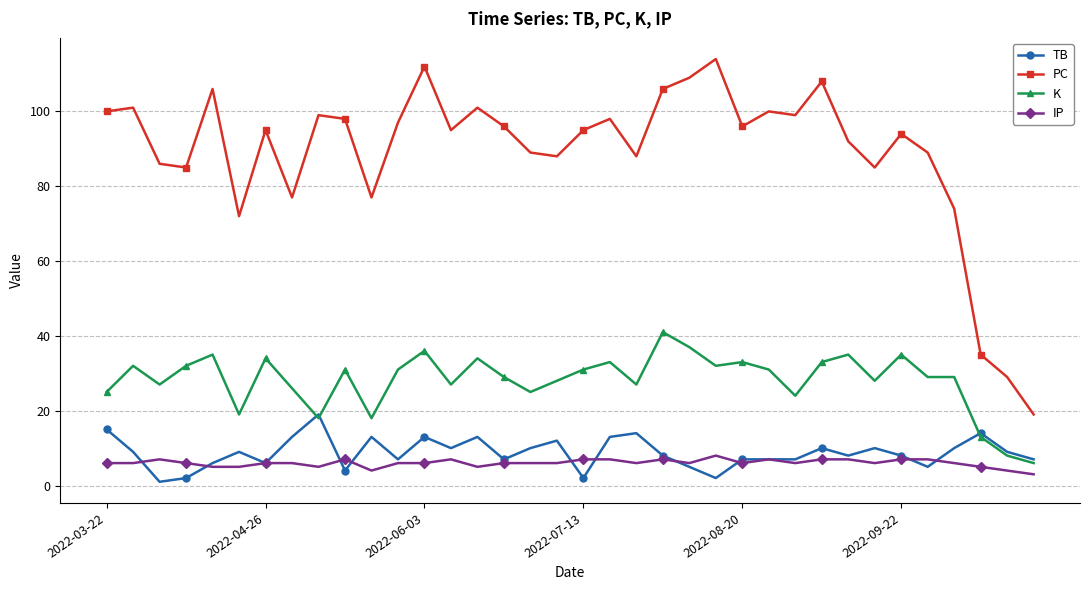

What is the lowest value of the K series?

6